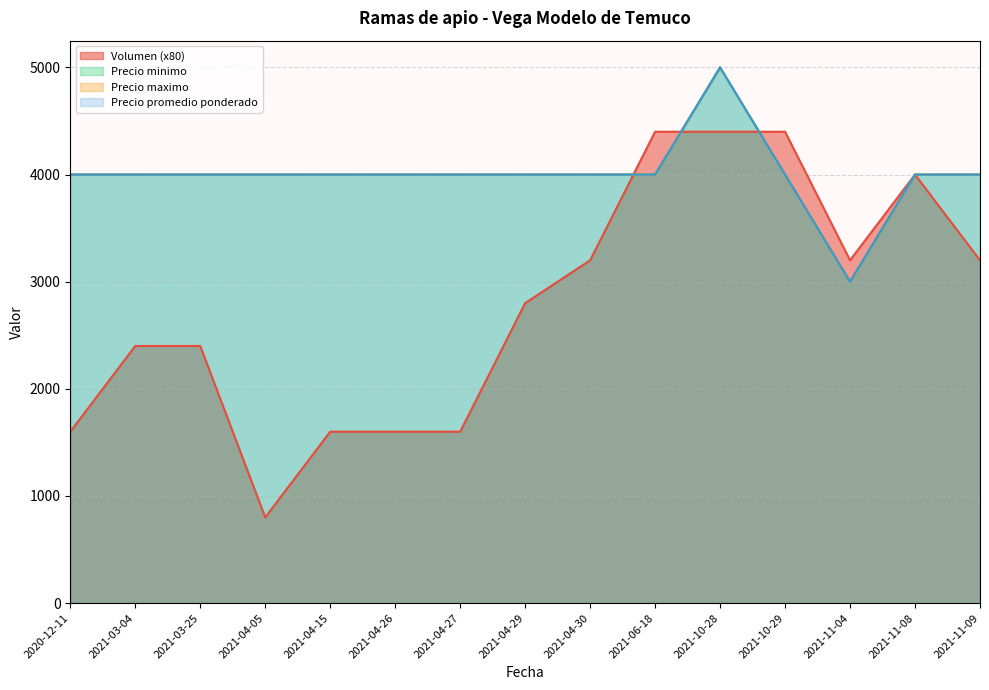

Between 2021-04-27 and 2021-03-04, which is larger?

2021-03-04